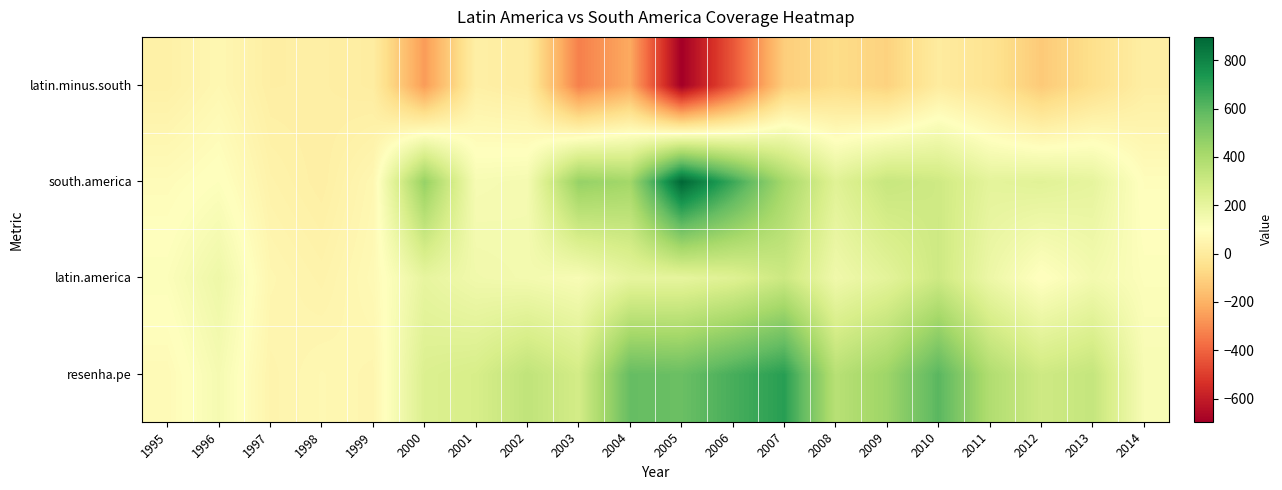

Between 2012 and 2007, which is larger?

2007